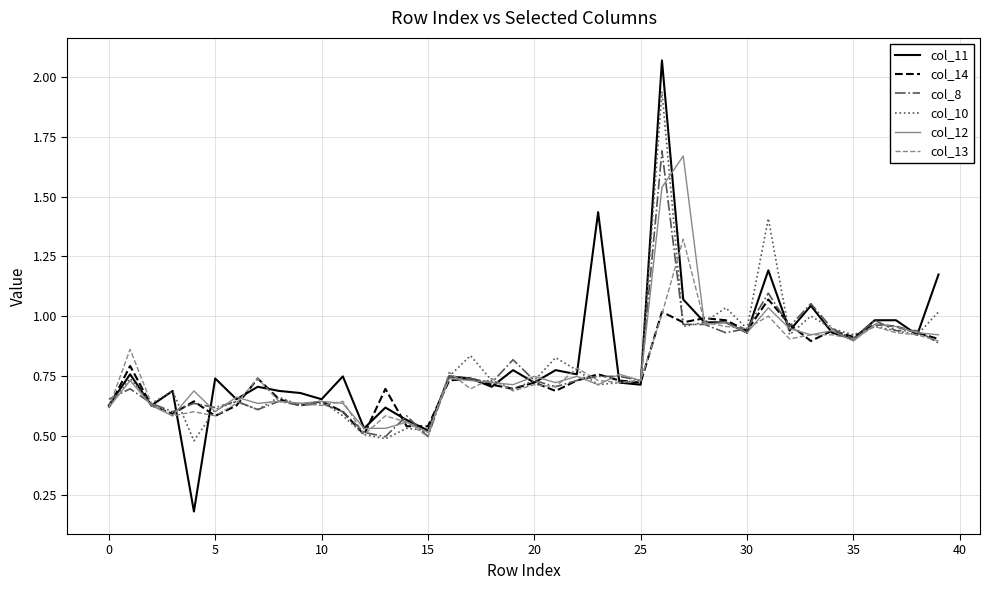

Which series has the widest spread of values?

col_11